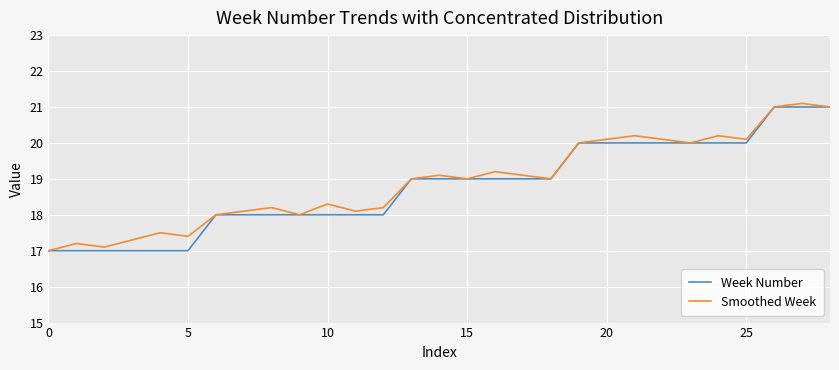

What is the smallest value displayed?

17.0